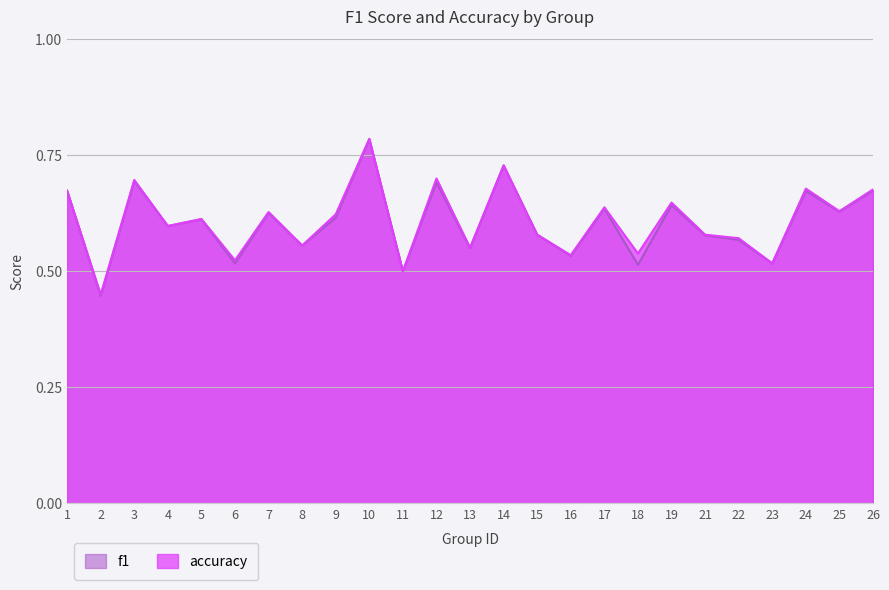

At 10, list the series in order from largest to smallest.

accuracy, f1